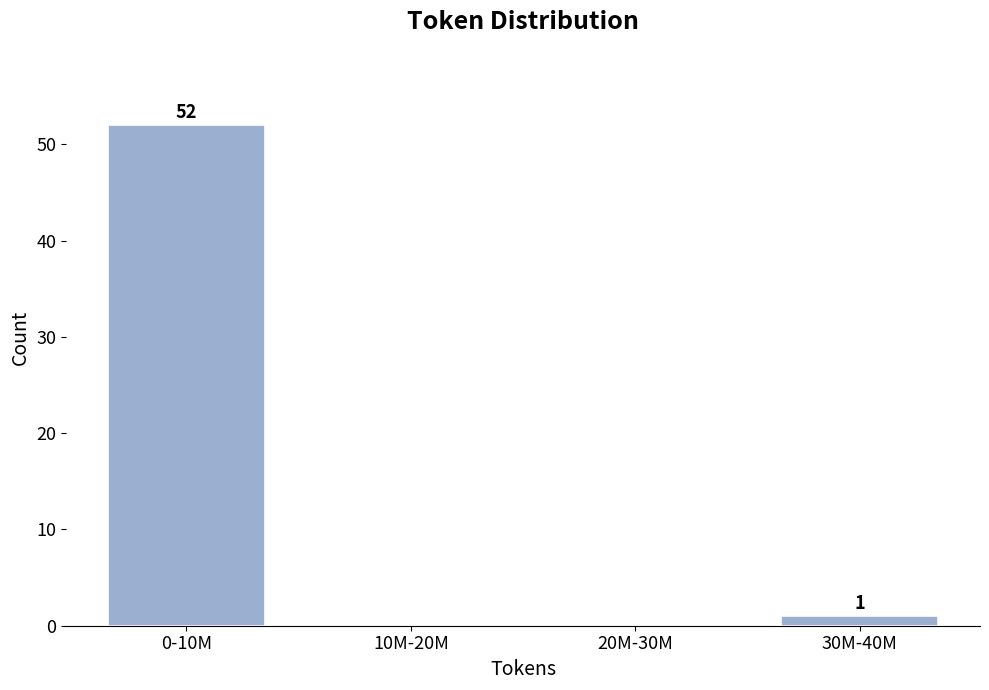

Reading left to right, what are all the values shown in this chart?

0-10M=52	10M-20M=0	20M-30M=0	30M-40M=1